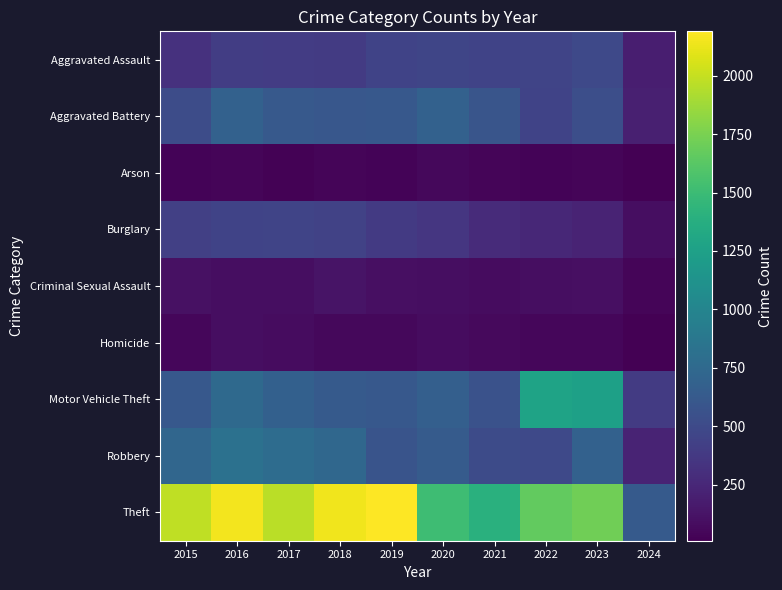

Reading left to right, extract all data points from this chart.

Aggravated Assault: 2015=323	2016=402	2017=396	2018=392	2019=452	2020=466	2021=452	2022=458	2023=488	2024=194
Aggravated Battery: 2015=515	2016=691	2017=623	2018=600	2019=608	2020=686	2021=587	2022=446	2023=530	2024=202
Arson: 2015=35	2016=40	2017=23	2018=37	2019=32	2020=55	2021=43	2022=31	2023=39	2024=10
Burglary: 2015=421	2016=451	2017=453	2018=443	2019=383	2020=357	2021=280	2022=253	2023=224	2024=93
Criminal Sexual Assault: 2015=105	2016=87	2017=91	2018=123	2019=102	2020=89	2021=81	2022=93	2023=96	2024=36
Homicide: 2015=50	2016=87	2017=82	2018=56	2019=53	2020=81	2021=69	2022=49	2023=48	2024=16
Motor Vehicle Theft: 2015=614	2016=756	2017=680	2018=631	2019=611	2020=673	2021=560	2022=1272	2023=1245	2024=387
Robbery: 2015=726	2016=819	2017=780	2018=741	2019=577	2020=637	2021=506	2022=495	2023=690	2024=225
Theft: 2015=1981	2016=2148	2017=1968	2018=2140	2019=2190	2020=1512	2021=1392	2022=1664	2023=1720	2024=631